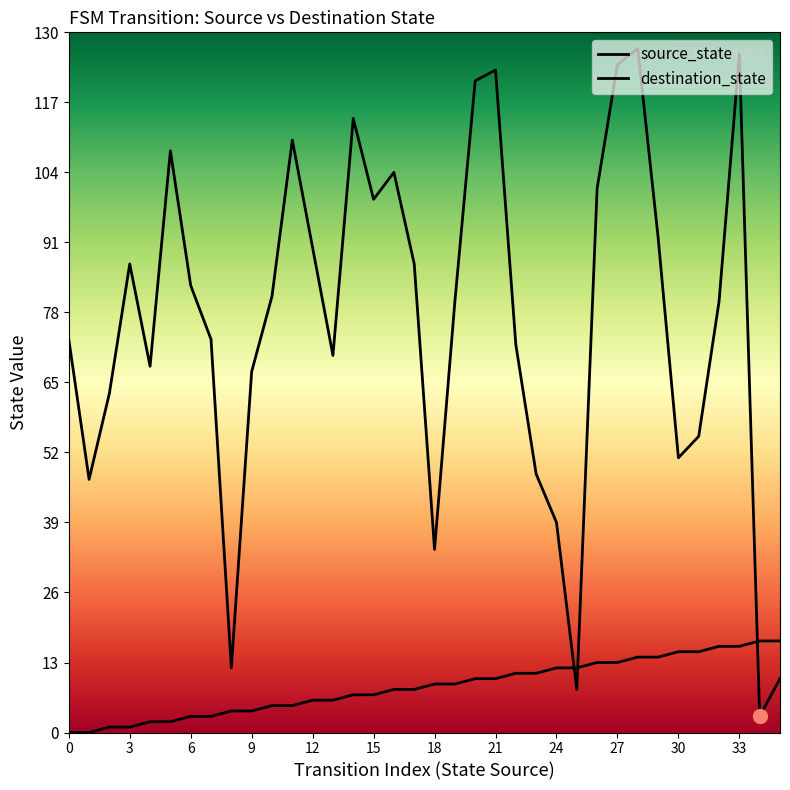

At which category is the sum across all series the highest?

33